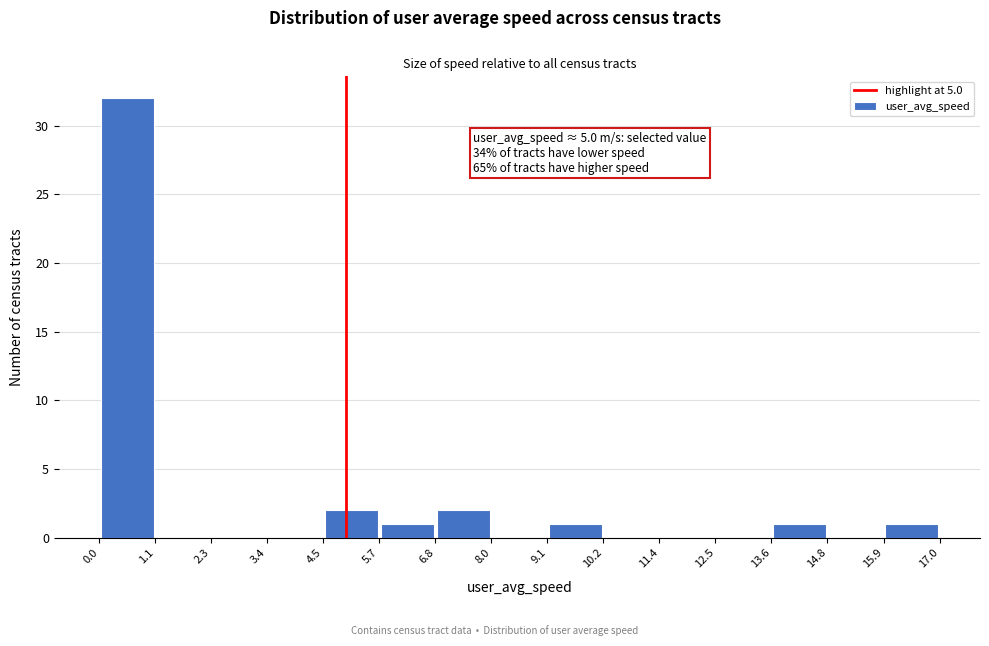

Over which range of the x-axis is the bar tallest?

0.0 to 1.1